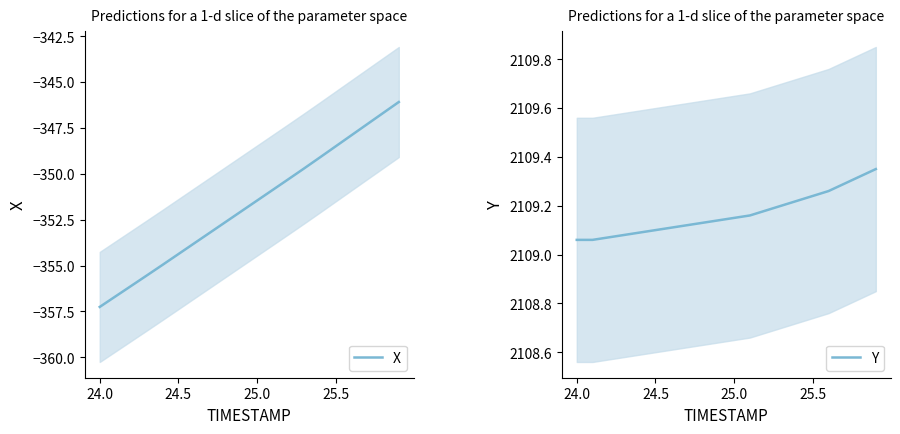

True or false: X has a value of -535.2 at 25.5.

False